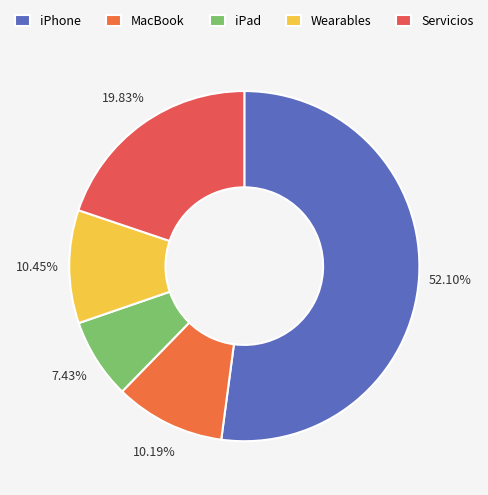

To the nearest percent, what is the difference between the Wearables and Servicios slice percentages?

9%